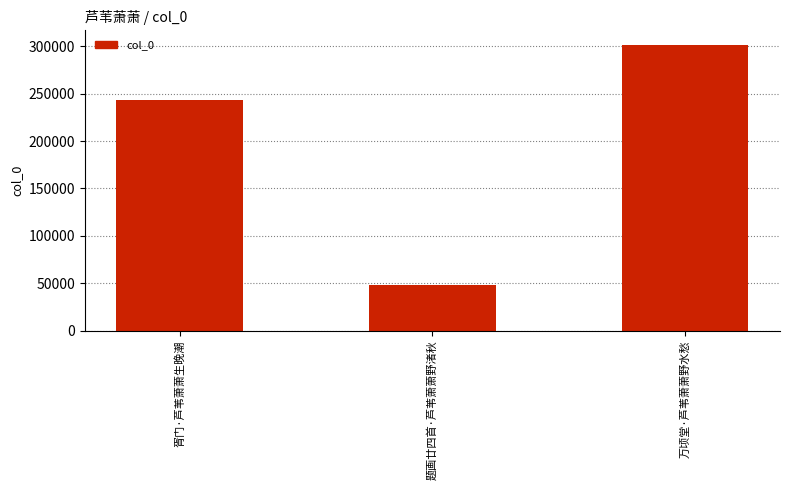

What is the difference between the values at 题画廿四首·芦苇萧萧野渚秋 and 万顷堂·芦苇萧萧野水愁?

253945